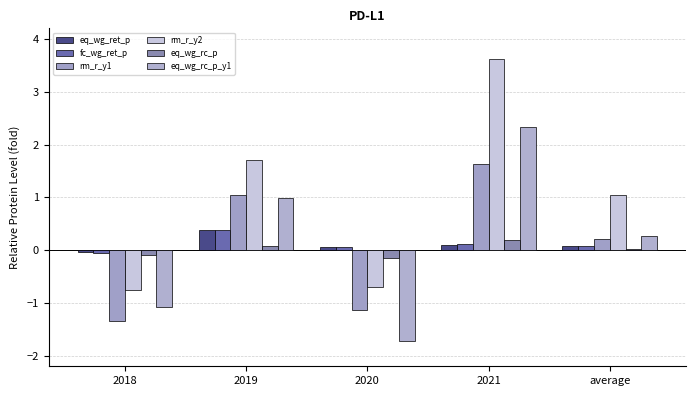

Between 2019 and 2020, which is larger?

2019